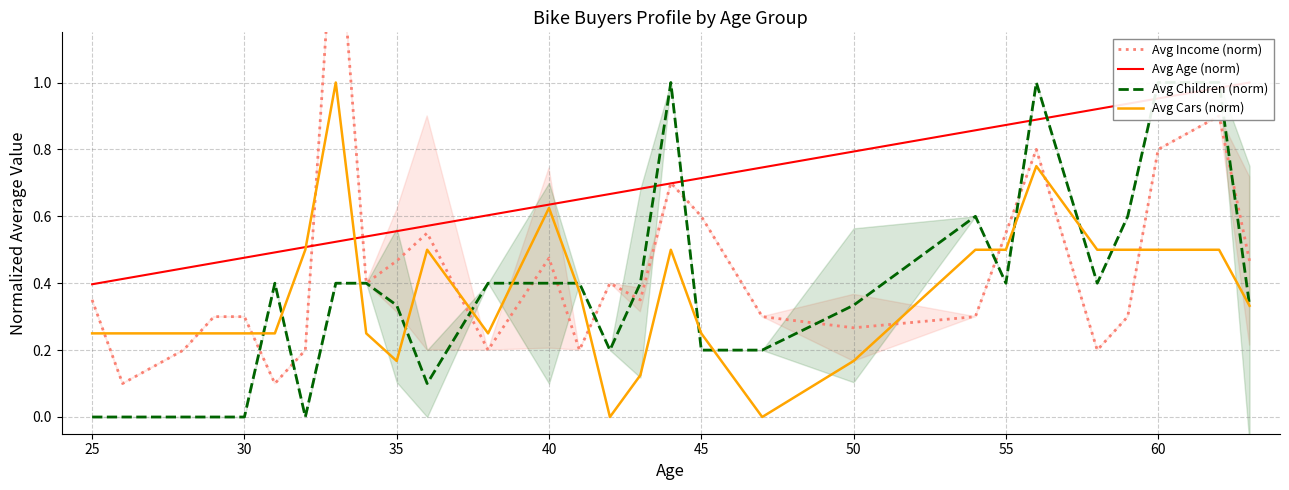

Which series has the widest spread of values?

Avg Income (norm)